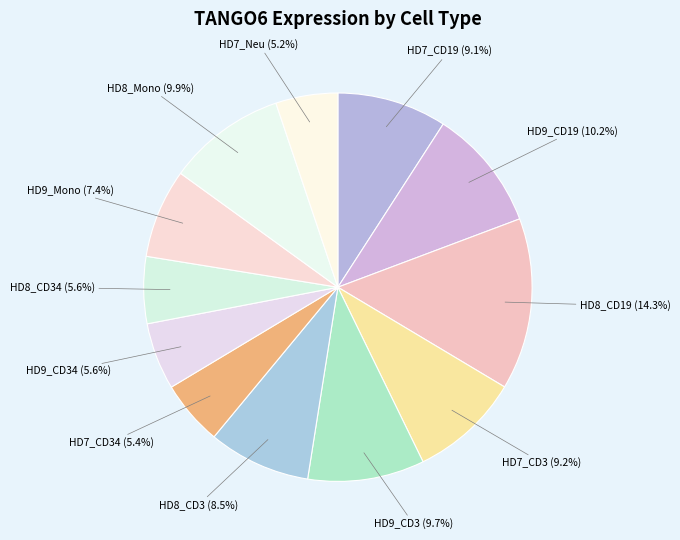

What is the largest slice in the pie chart?

HD8_CD19